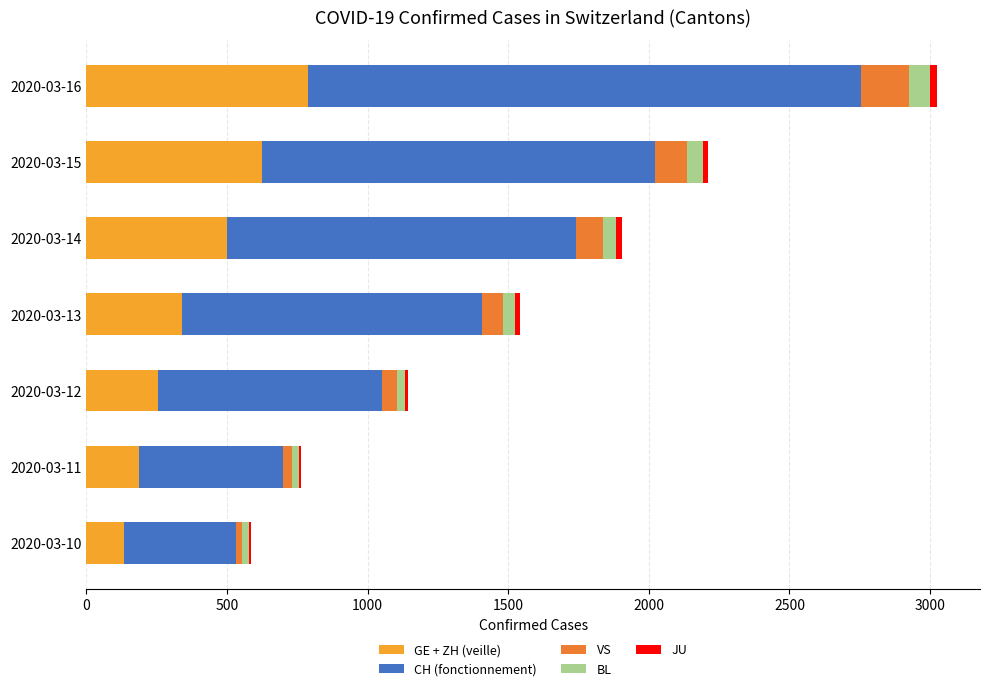

At which category is the sum across all series the highest?

2020-03-16